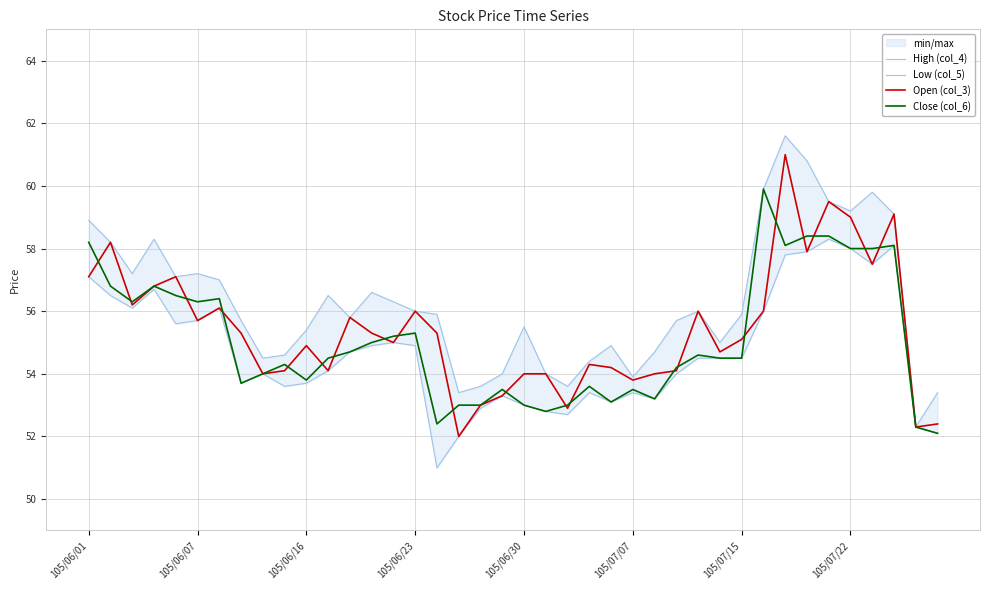

Is it true that Close (col_6) equals 37.2 at 105/07/15?

False